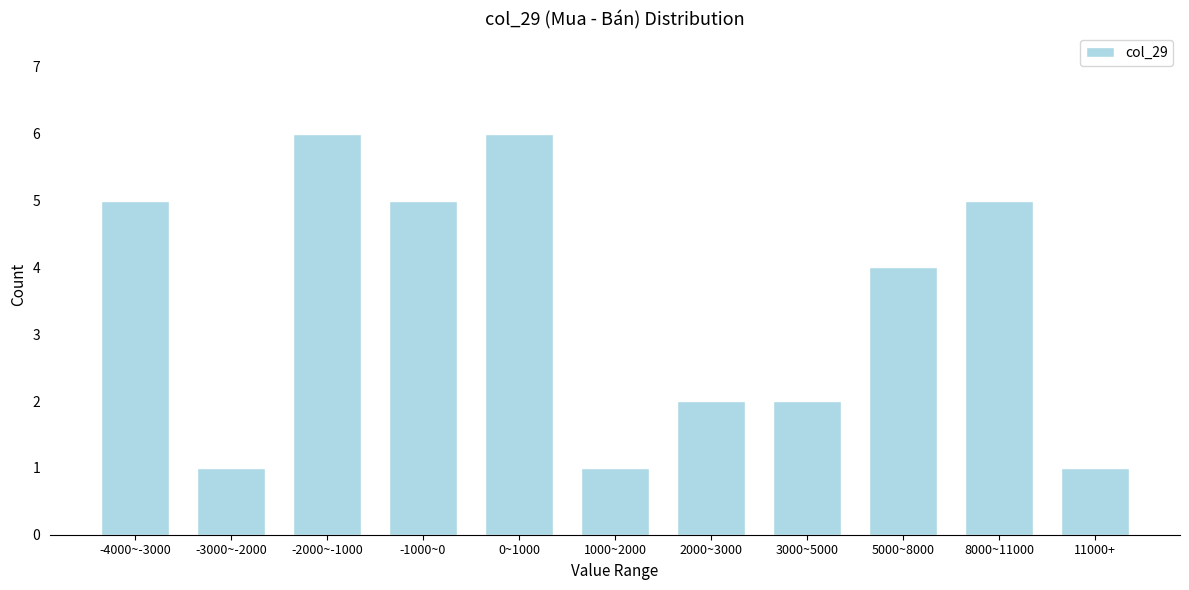

Reading right to left, transcribe all the data shown in this chart.

11000+=1	8000~11000=5	5000~8000=4	3000~5000=2	2000~3000=2	1000~2000=1	0~1000=6	-1000~0=5	-2000~-1000=6	-3000~-2000=1	-4000~-3000=5